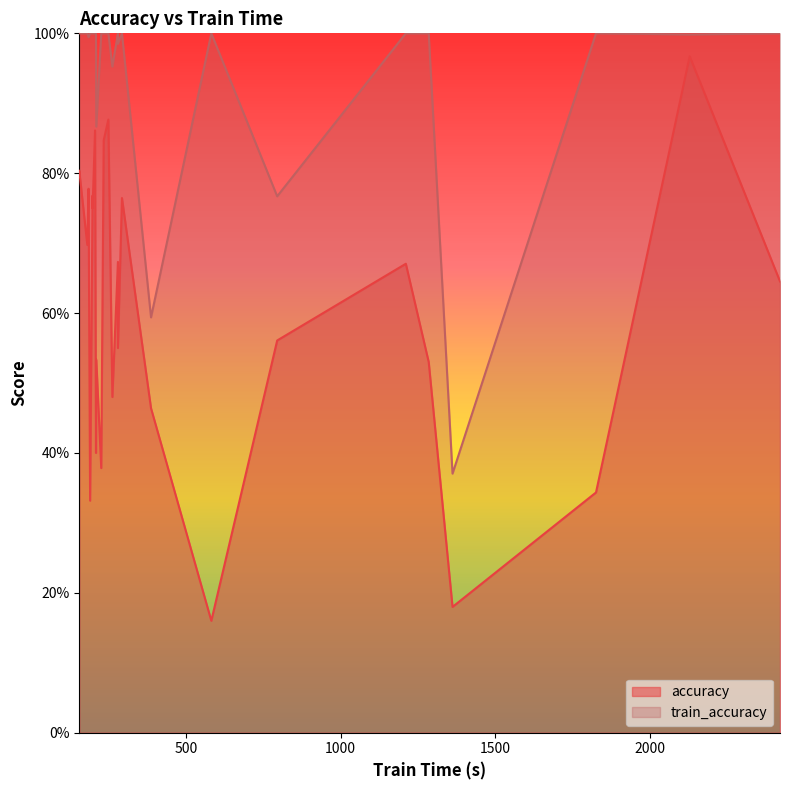

True or false: train_accuracy and accuracy cross at least once.

False